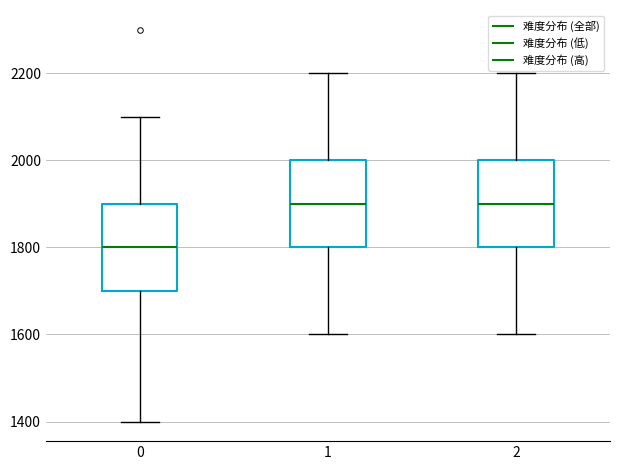

Reading left to right, read every box against the y-axis: the position of its median line, the range the box covers, and the ends of its whiskers. The values are not printed on the chart, so give them approximately, as read against the axis.

0: median 1800, box 1700 to 1900, whiskers 1400 to 2100
1: median 1900, box 1800 to 2000, whiskers 1600 to 2200
2: median 1900, box 1800 to 2000, whiskers 1600 to 2200